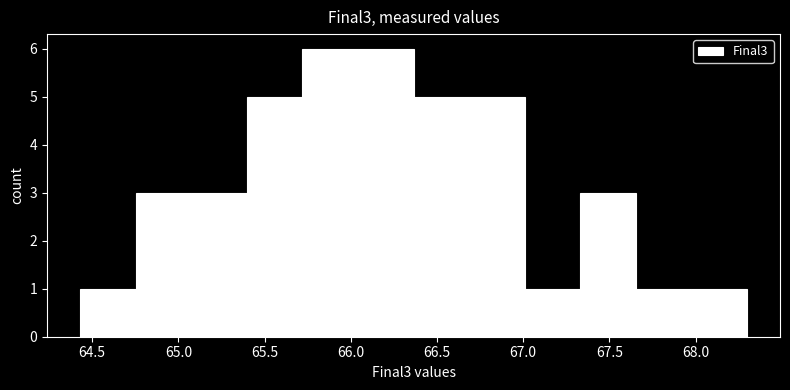

What is the height of the bar covering 67.95 to 68.30 on the x-axis? Neither the bar edges nor the heights are printed on the chart, so give them approximately, as read against the axes.

1